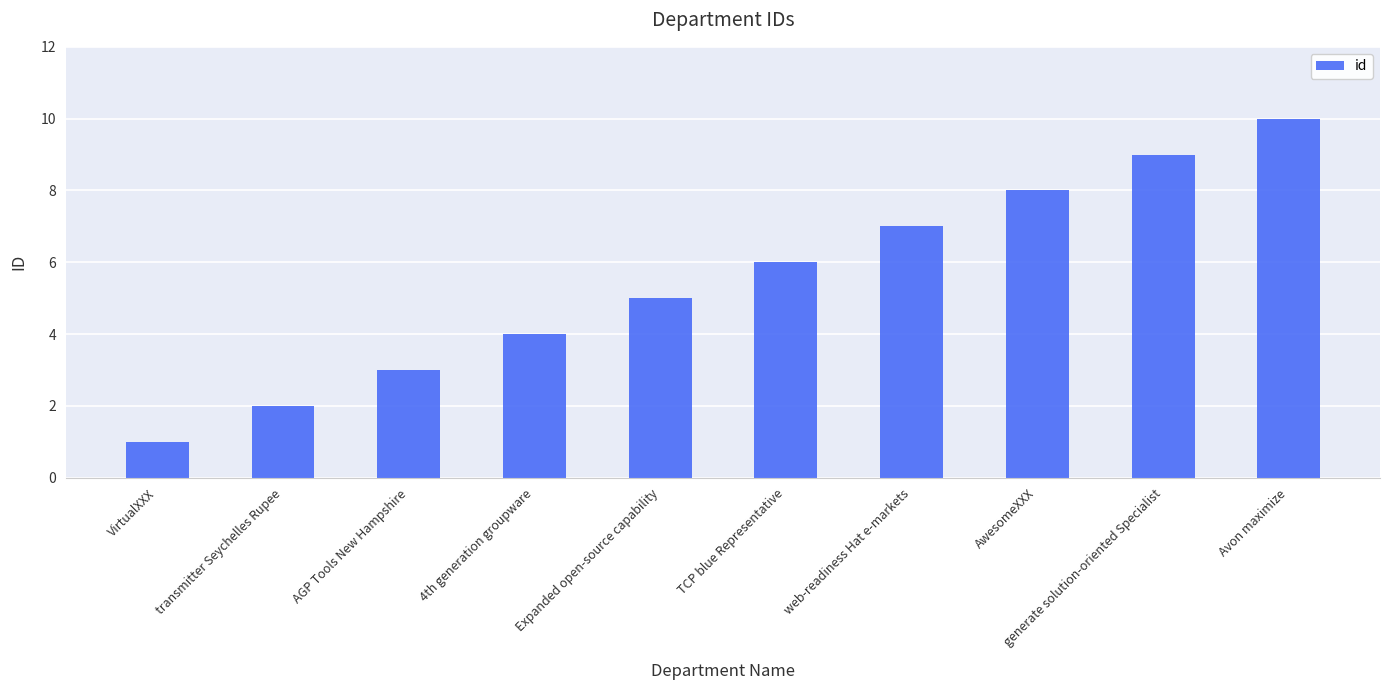

What is the minimum value shown in the chart?

1